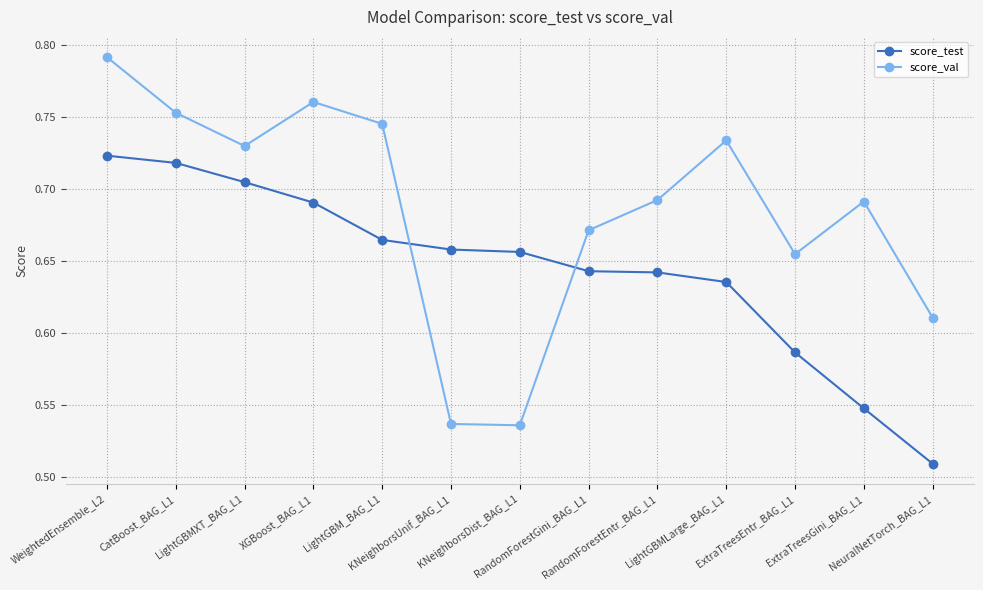

At how many categories does at least one series exceed 0?

13